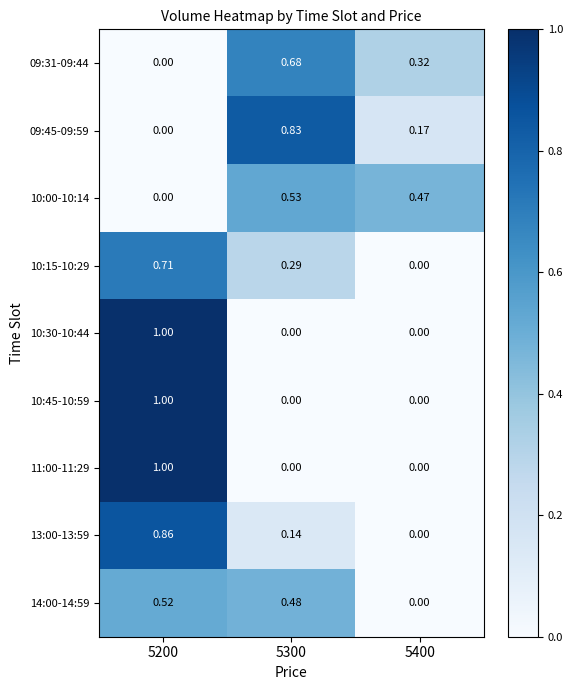

Is the value of 13:00-13:59 at 5400 greater than the value of 10:00-10:14 at 5300?

No